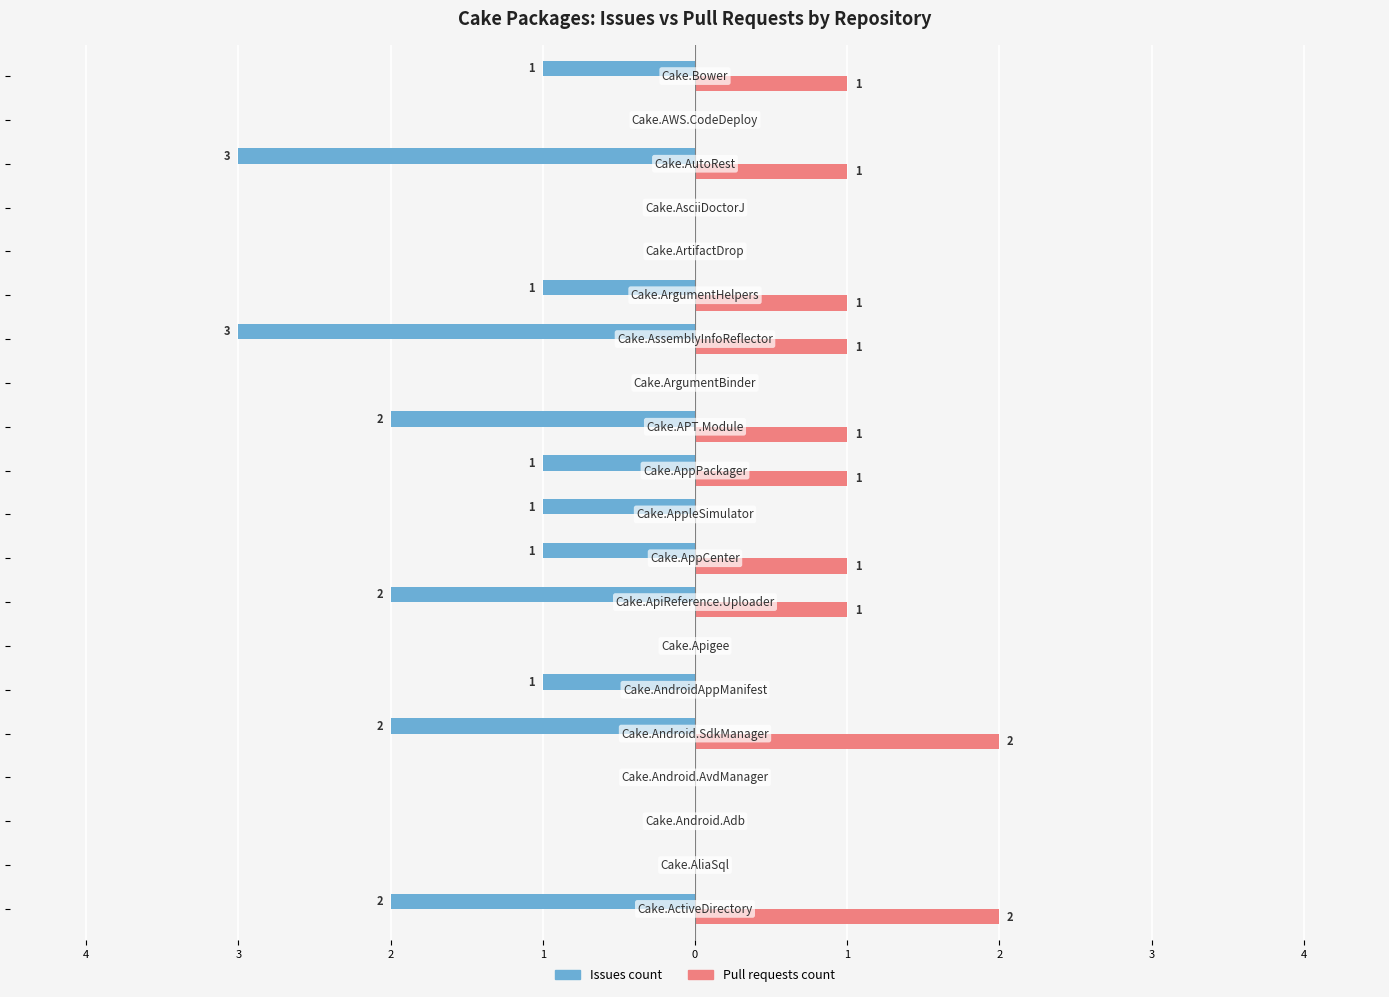

What are all the series names shown in the legend?

Issues count, Pull requests count